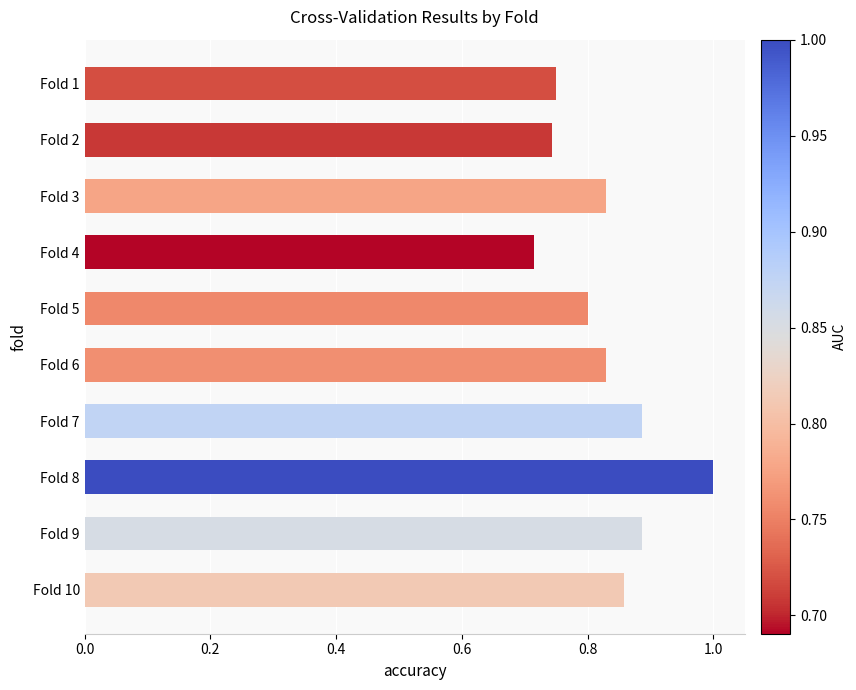

What is the change in value from Fold 3 to Fold 8?

+0.2